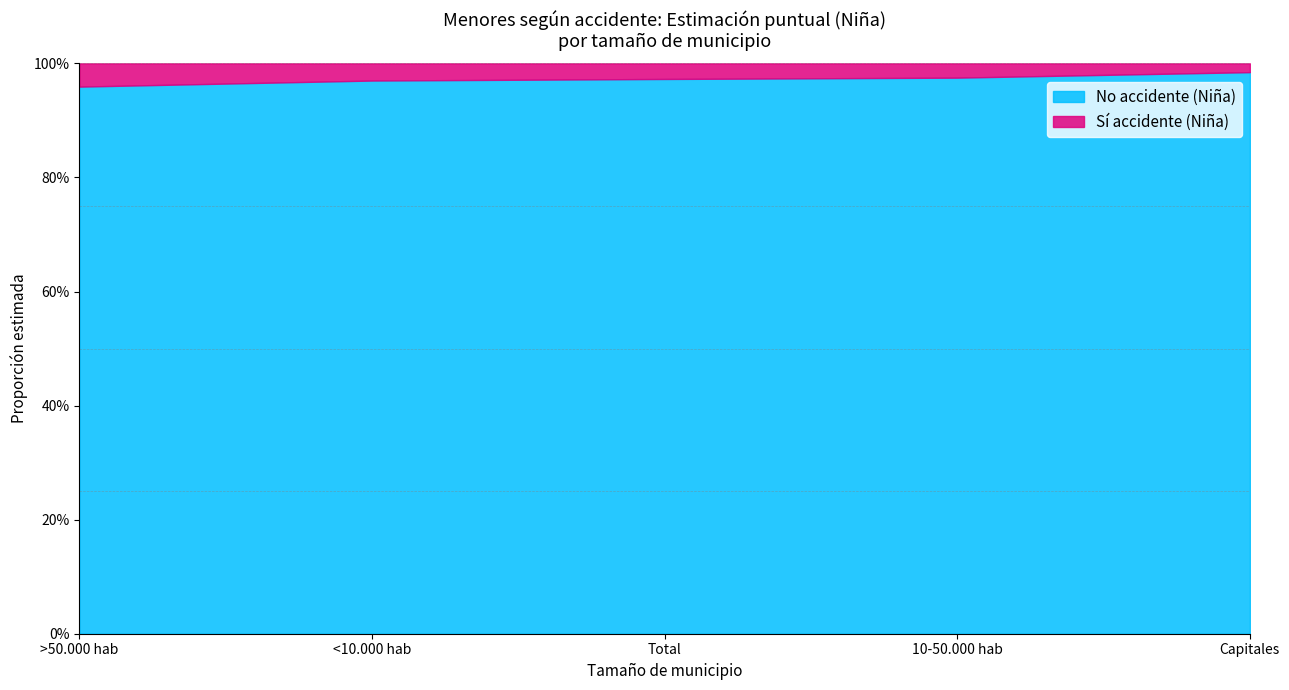

At which category is the sum across all series the highest?

Capitales